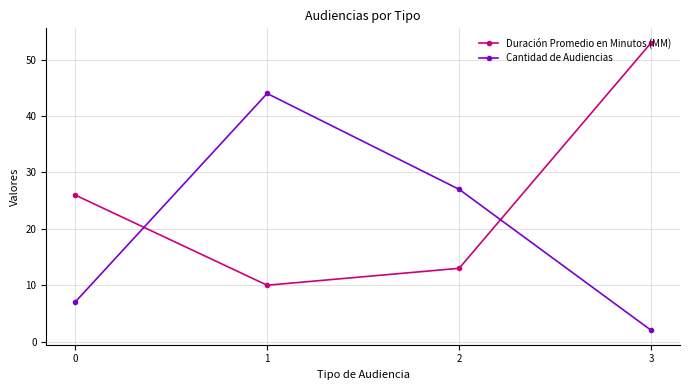

Which series has the largest total across all categories?

Duración Promedio en Minutos (MM)